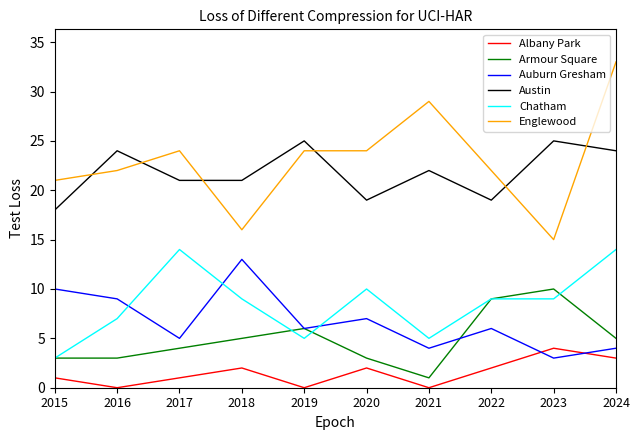

Does the chart have visible grid lines?

No